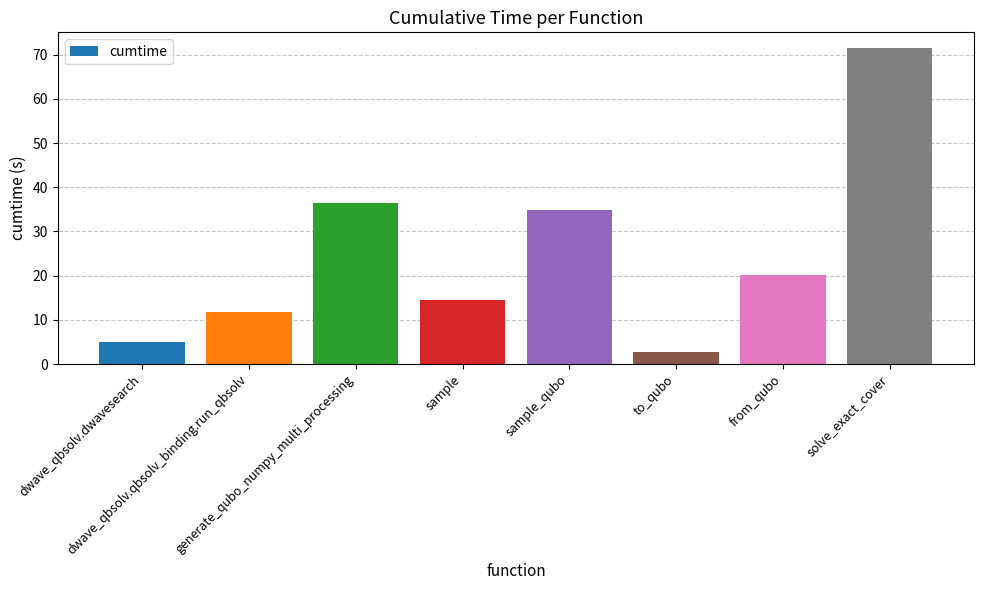

Reading right to left, transcribe all the data shown in this chart.

solve_exact_cover=71.5	from_qubo=20.2	to_qubo=2.7	sample_qubo=34.9	sample=14.6	generate_qubo_numpy_multi_processing=36.5	dwave_qbsolv.qbsolv_binding.run_qbsolv=11.8	dwave_qbsolv.dwavesearch=4.9